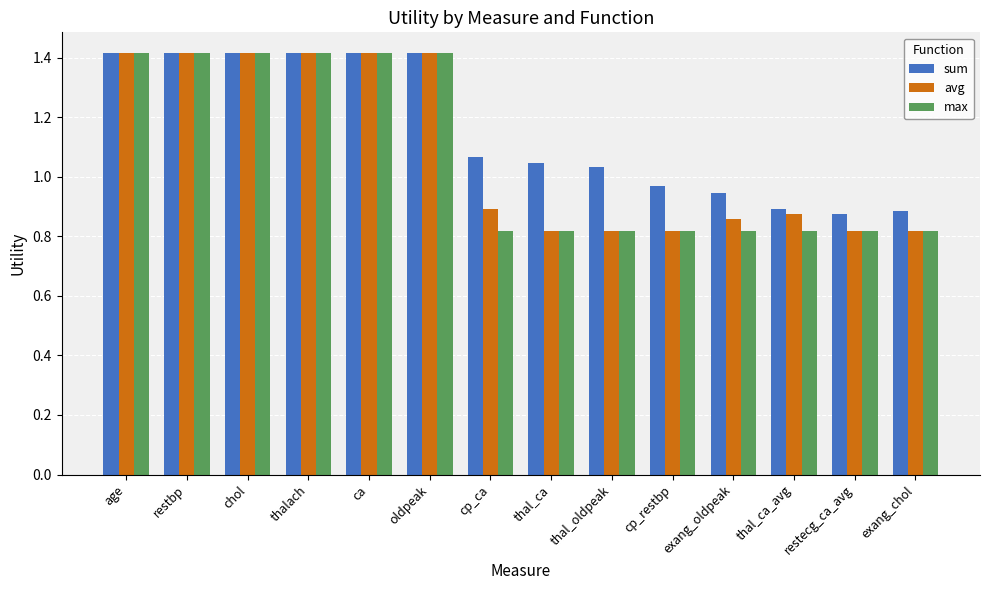

Does the chart contain any negative values?

No